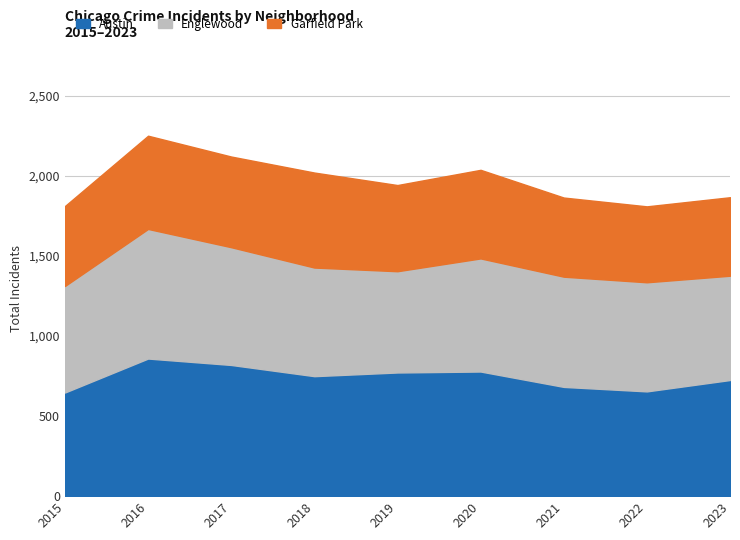

The Garfield Park series shows 494 at 2021. True or false?

True